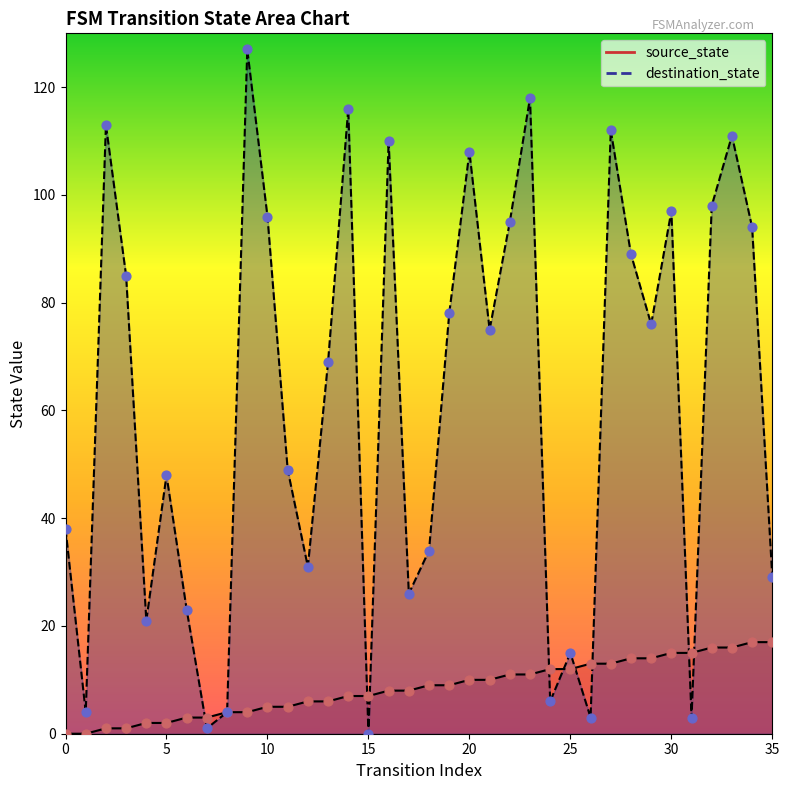

Which series has the largest total across all categories?

destination_state